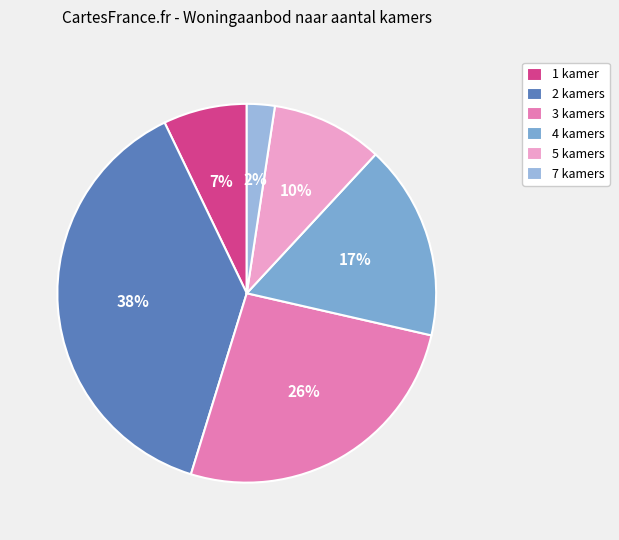

How many slices are in this pie chart?

6